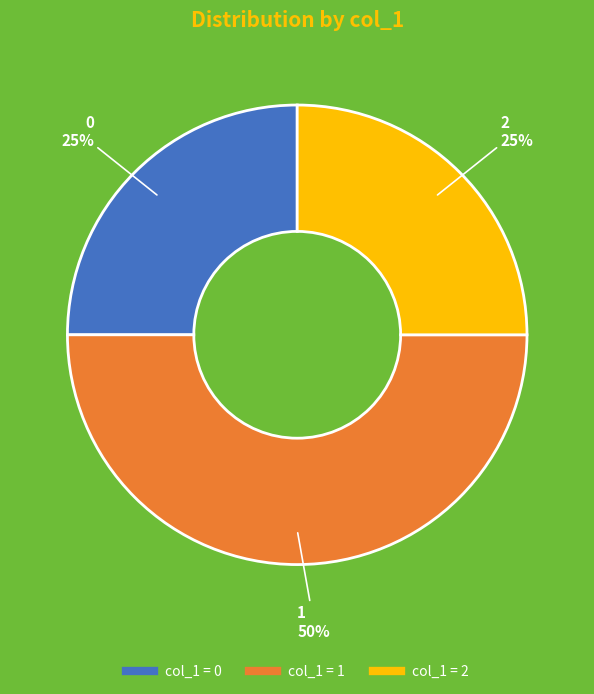

To the nearest percent, what is the difference between the largest and smallest slice percentages?

25%